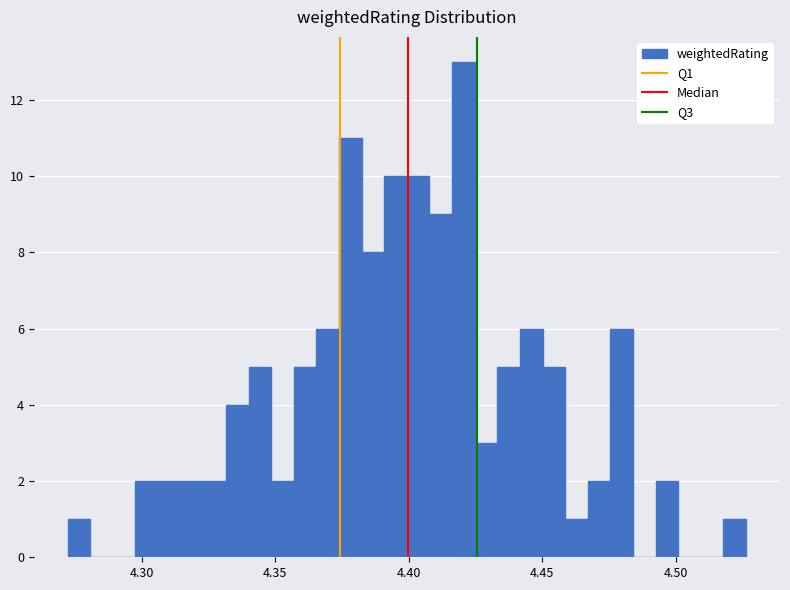

Read against the x-axis, roughly where is the centre of the tallest bar?

4.420